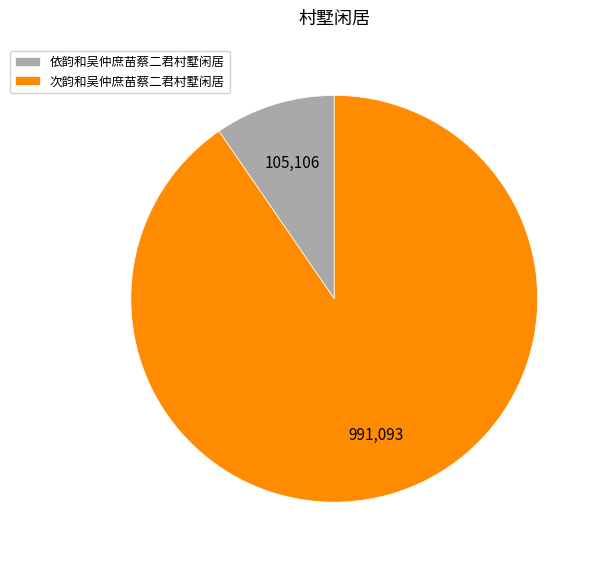

Between 依韵和吴仲庶苗蔡二君村墅闲居 and 次韵和吴仲庶苗蔡二君村墅闲居, which is larger?

次韵和吴仲庶苗蔡二君村墅闲居